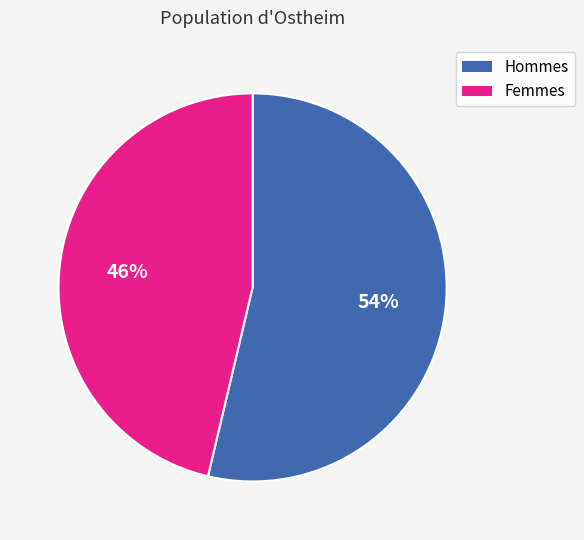

Does any single category account for the majority?

Yes